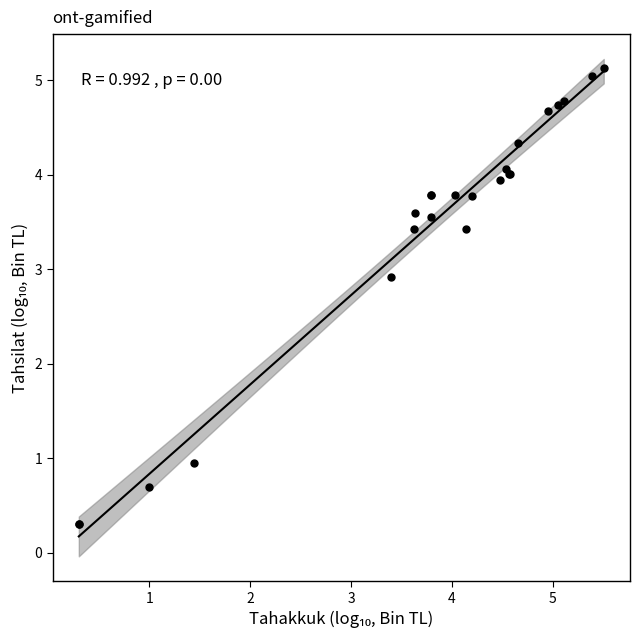

What Y value in the scatter plot is closest to 2?

2.9